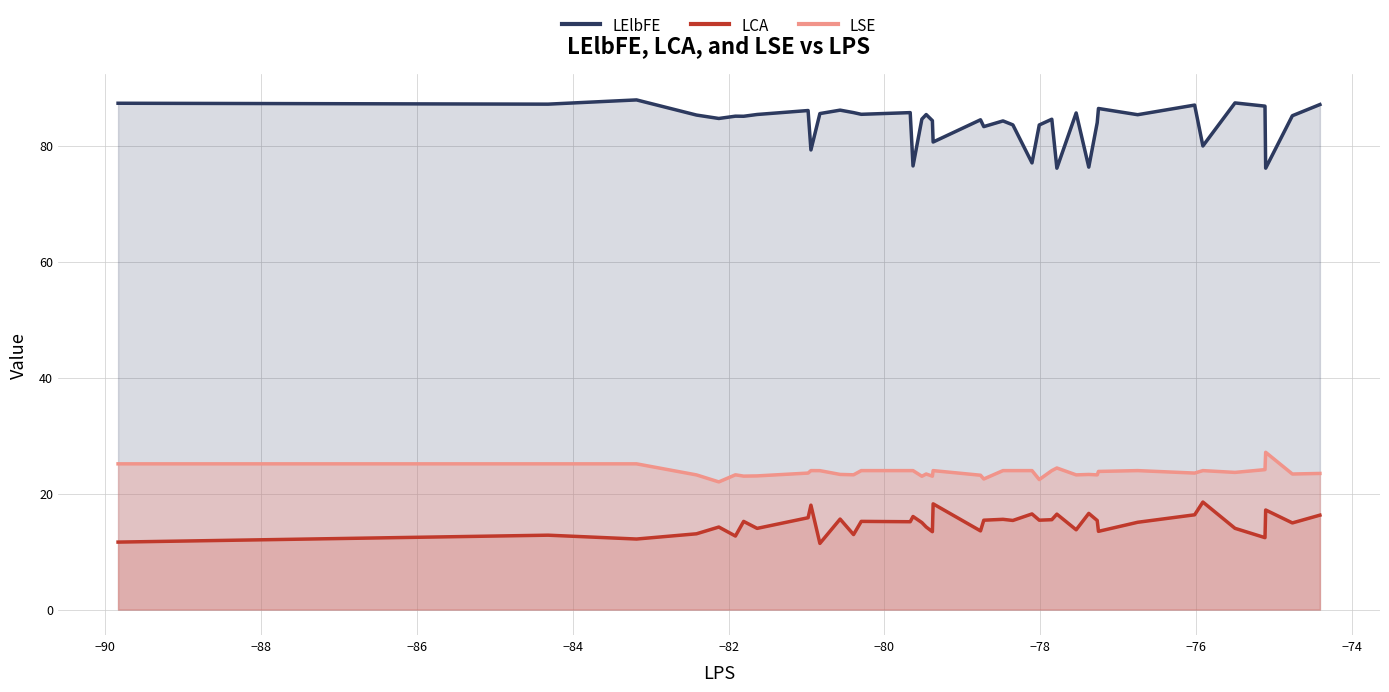

Which series has the largest total across all categories?

LElbFE